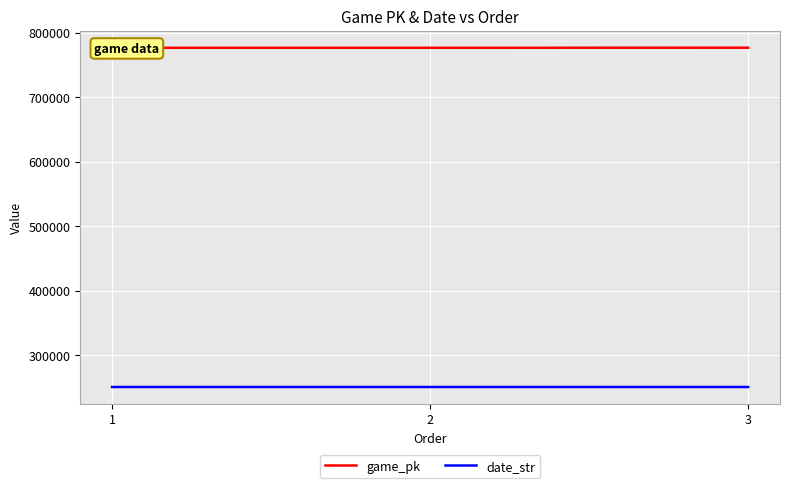

Reading left to right, what are all the values shown in this chart?

game_pk: 1=776344	2=776363	3=776474
date_str: 1=250913	2=250912	3=250903